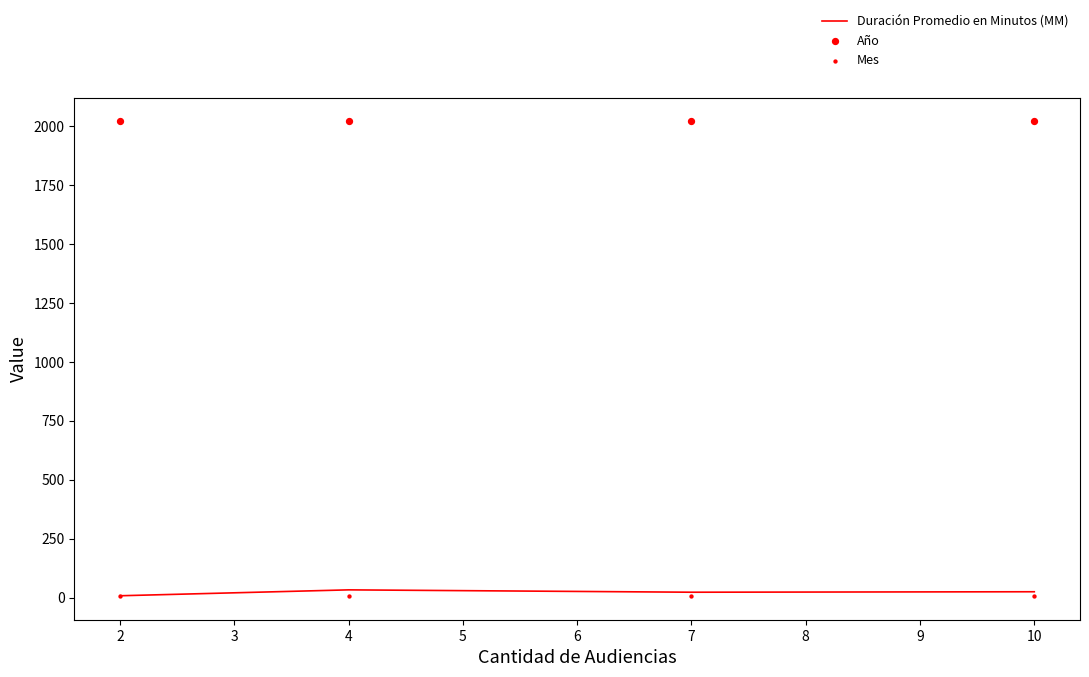

Which series reaches the maximum Y coordinate?

Año